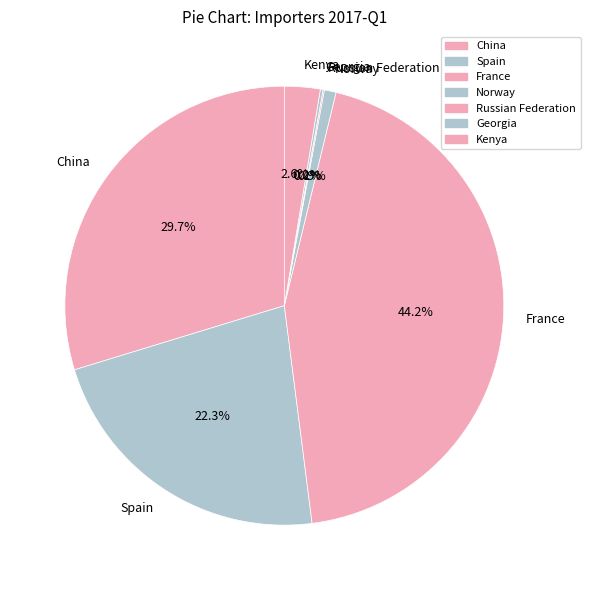

How much of the chart is everything except Kenya?

97.4%